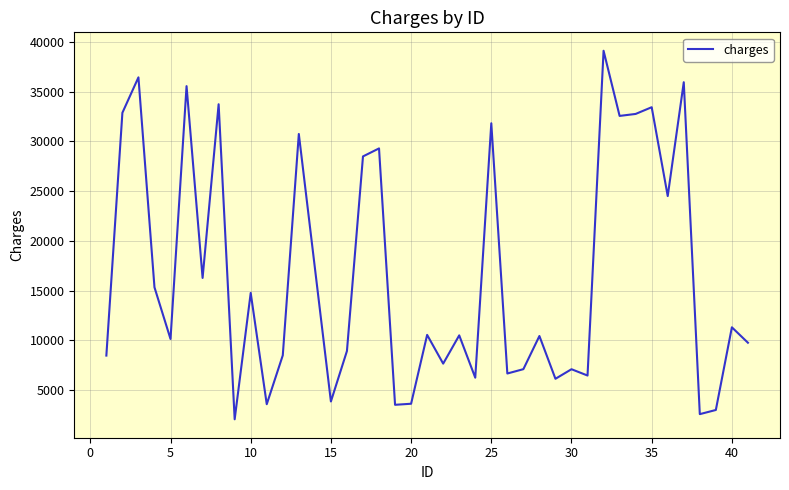

What is the difference between the maximum and minimum values?

37035.6